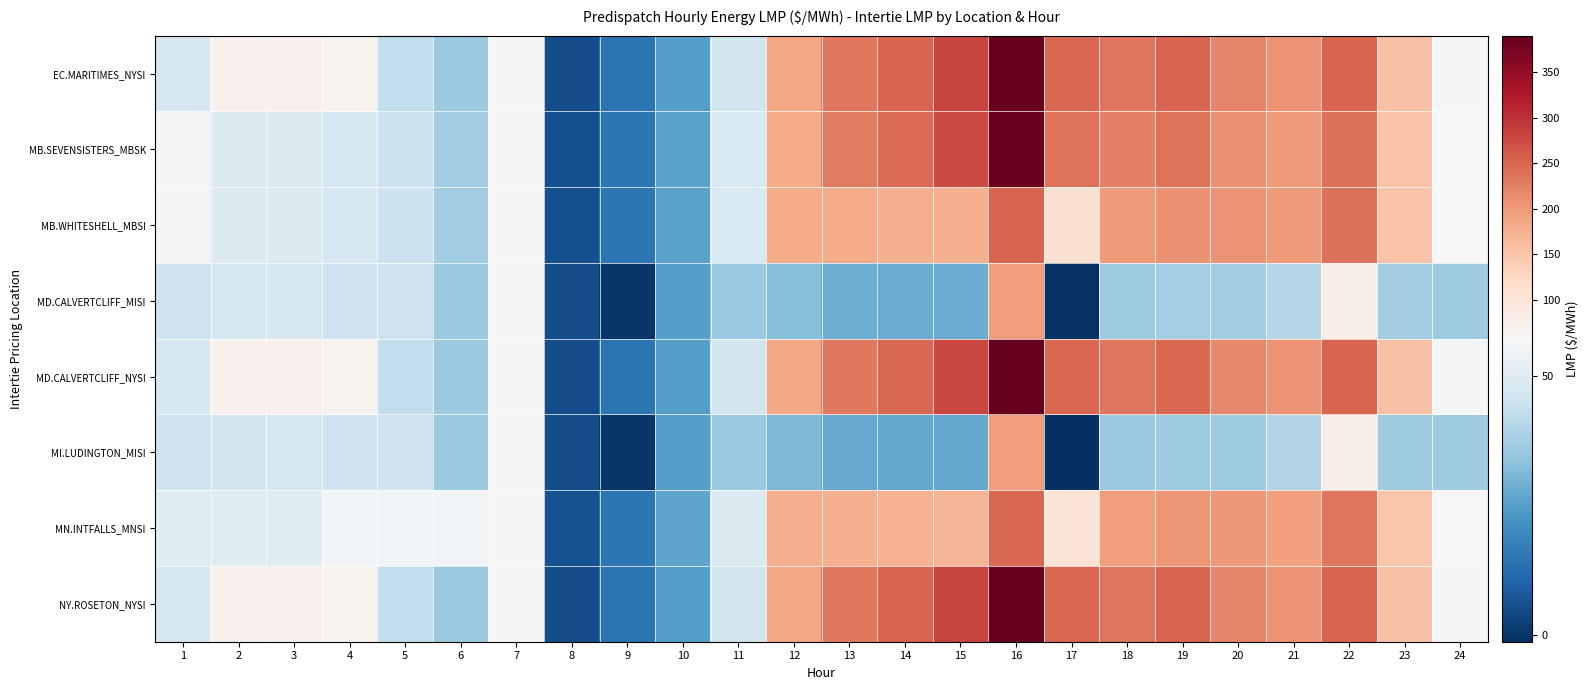

Rank the series by their maximum value, from lowest to highest.

MI.LUDINGTON_MISI, MD.CALVERTCLIFF_MISI, MN.INTFALLS_MNSI, MB.WHITESHELL_MBSI, MB.SEVENSISTERS_MBSK, MD.CALVERTCLIFF_NYSI, EC.MARITIMES_NYSI, NY.ROSETON_NYSI